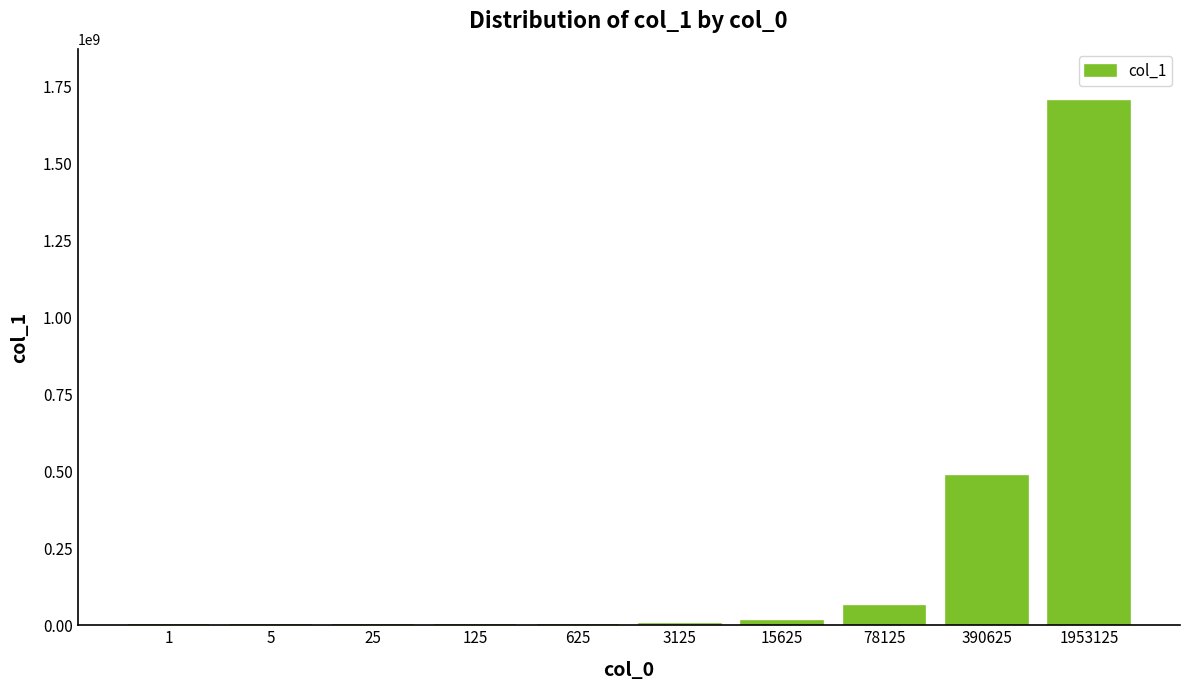

What is the greatest value displayed?

1703423186